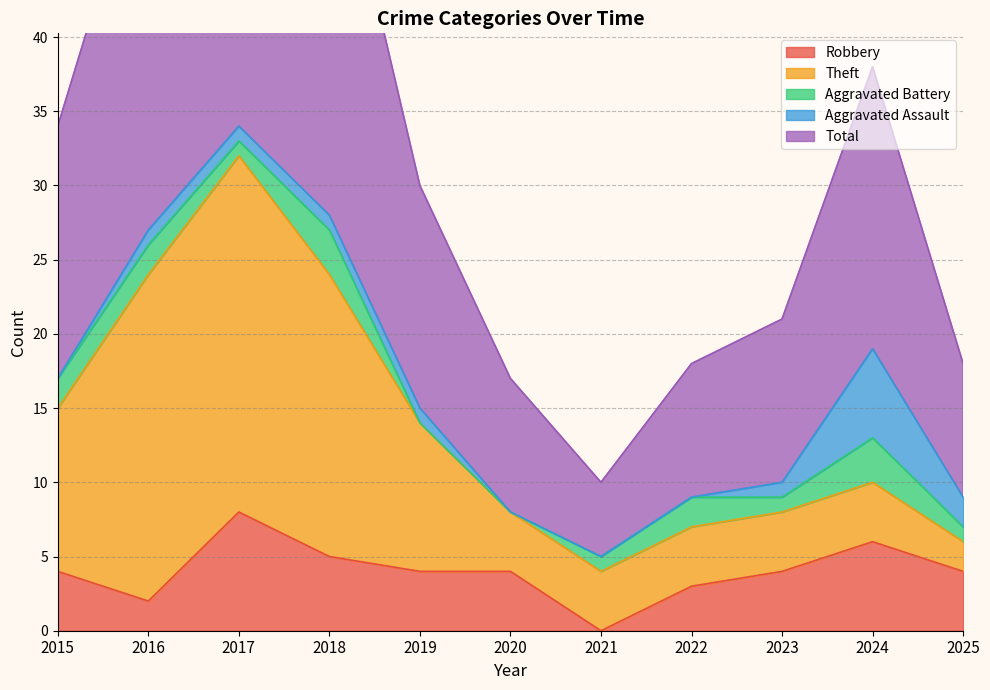

What is the difference between the Total values at 2018 and 2020?

19